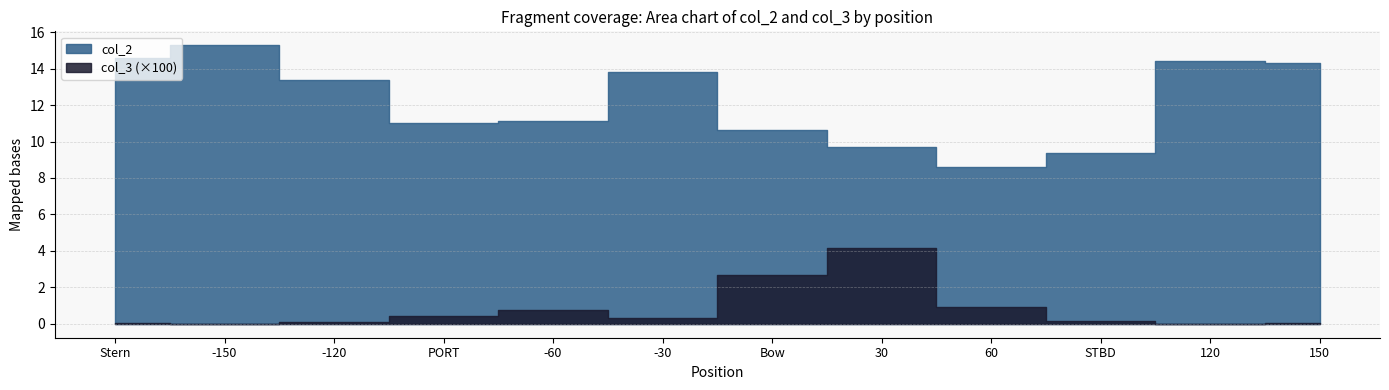

True or false: col_2 and col_3 intersect in this chart.

False